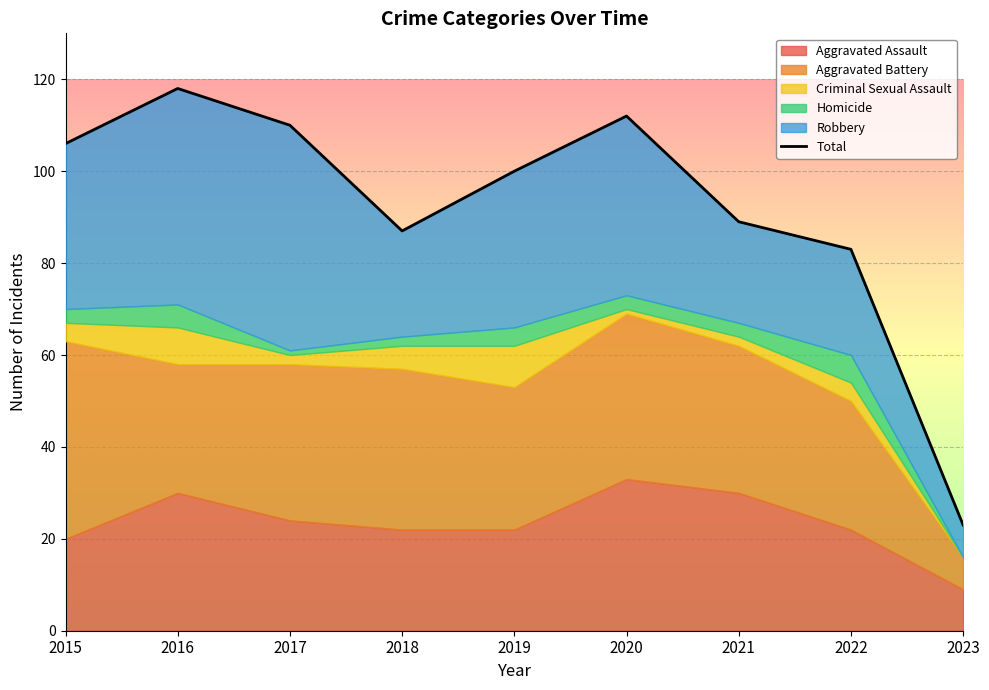

How many values are below 100?

4